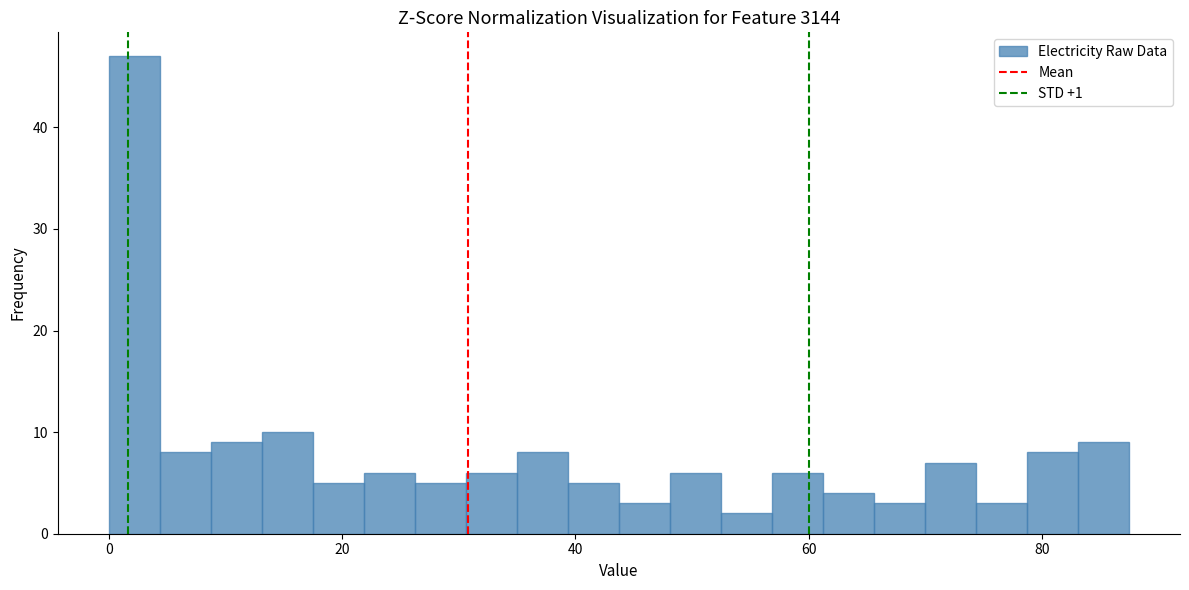

Around what value on the x-axis is the tallest bar? Give the approximate position of its centre, as read against the axis.

2